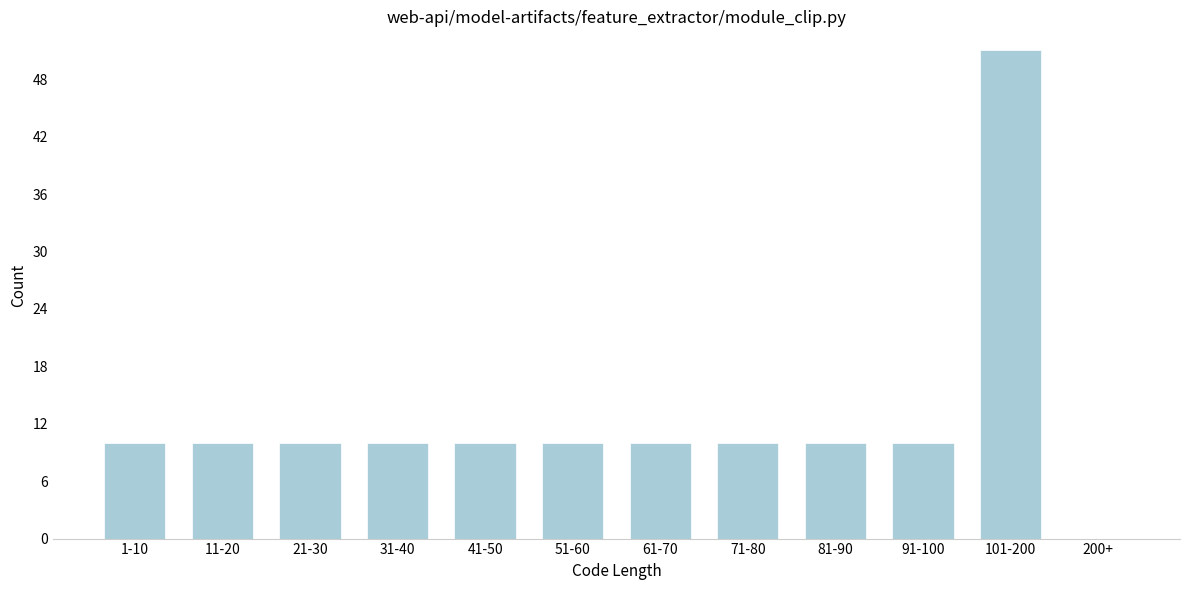

Reading left to right, extract all data points from this chart.

1-10=10	11-20=10	21-30=10	31-40=10	41-50=10	51-60=10	61-70=10	71-80=10	81-90=10	91-100=10	101-200=51	200+=0